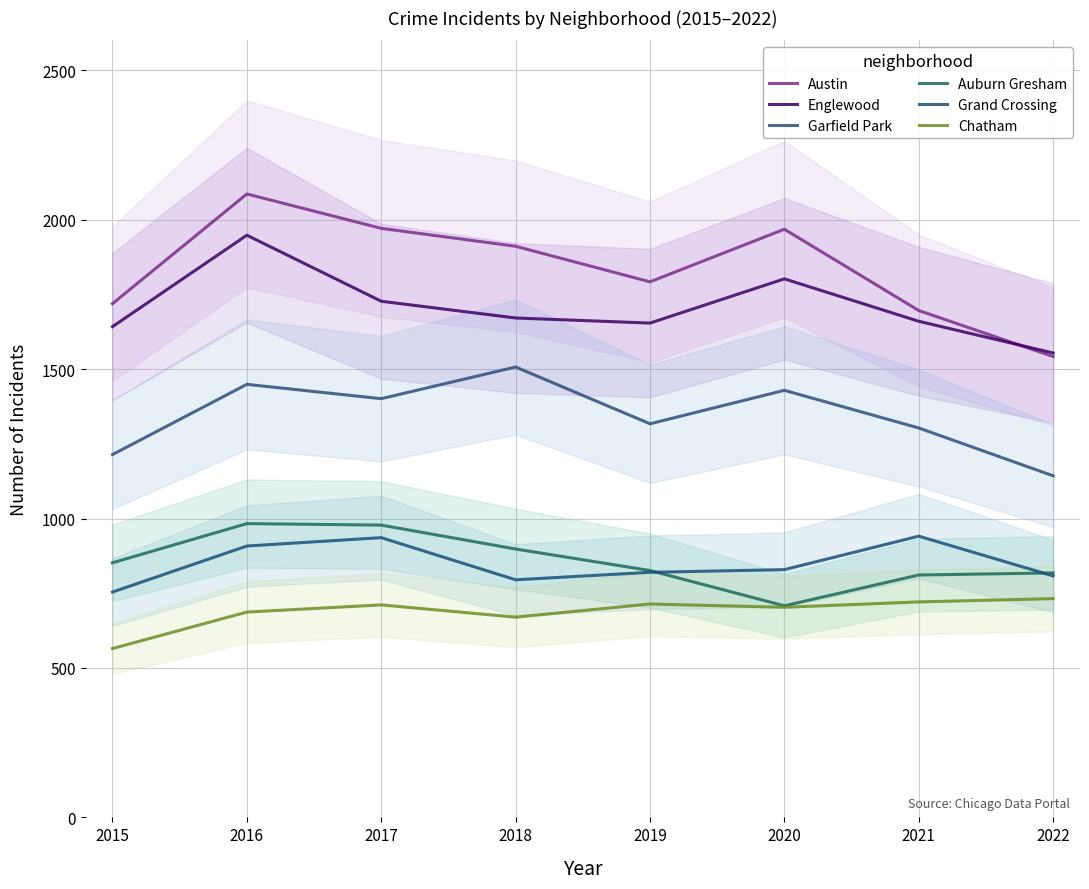

What are all the series names shown in the legend?

Austin, Englewood, Garfield Park, Auburn Gresham, Grand Crossing, Chatham